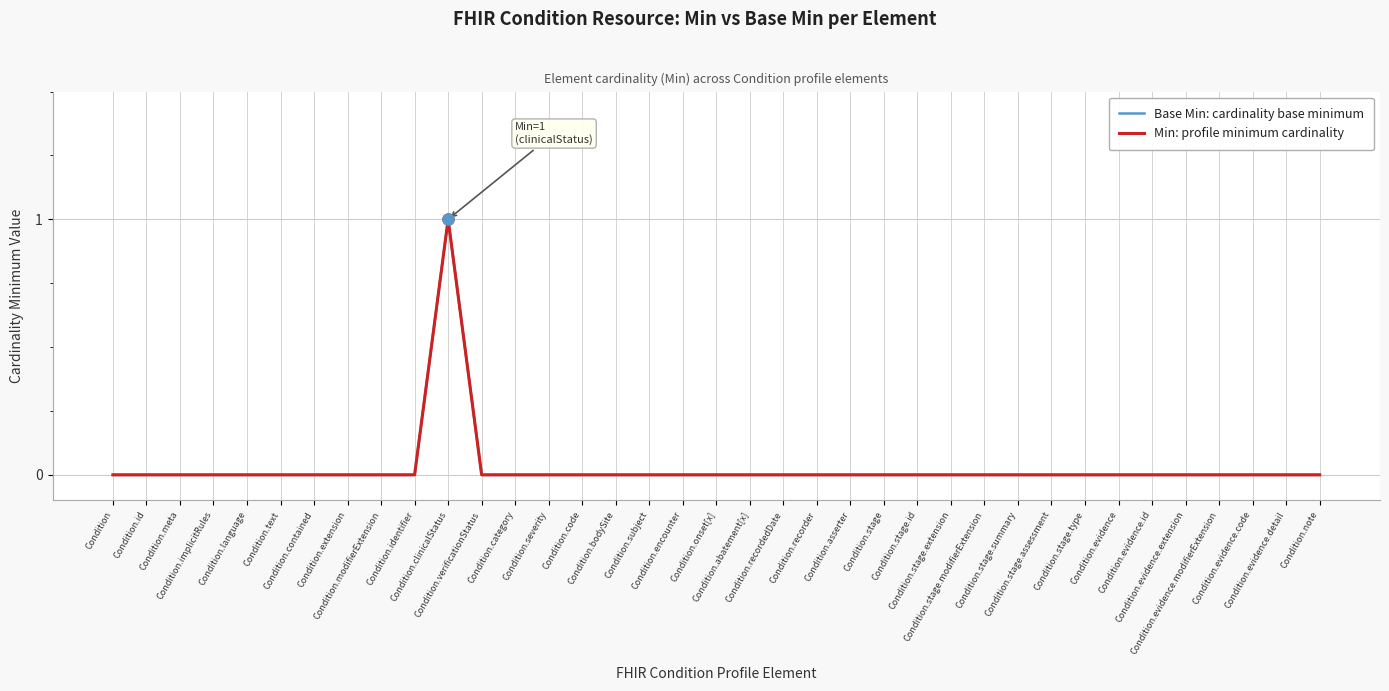

The Base Min: cardinality base minimum series shows -1 at Condition.stage.summary. True or false?

False